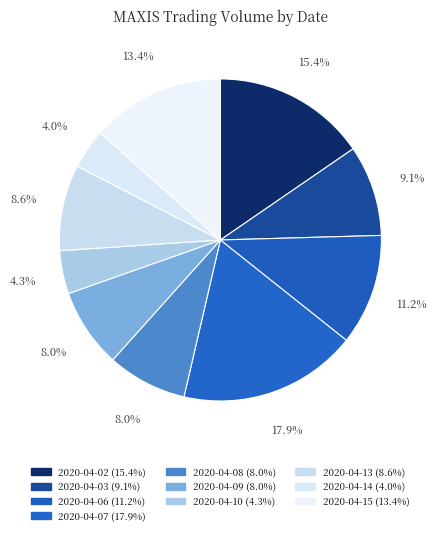

Which has a higher value, 2020-04-14 or 2020-04-09?

2020-04-09